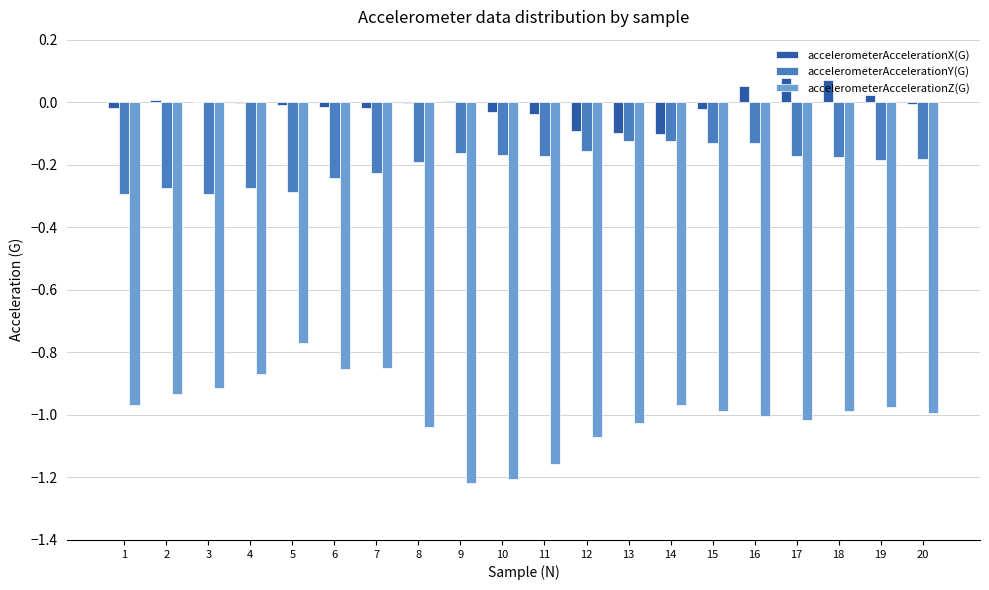

Is the value of accelerometerAccelerationY(G) at 10 greater than the value of accelerometerAccelerationZ(G) at 6?

Yes